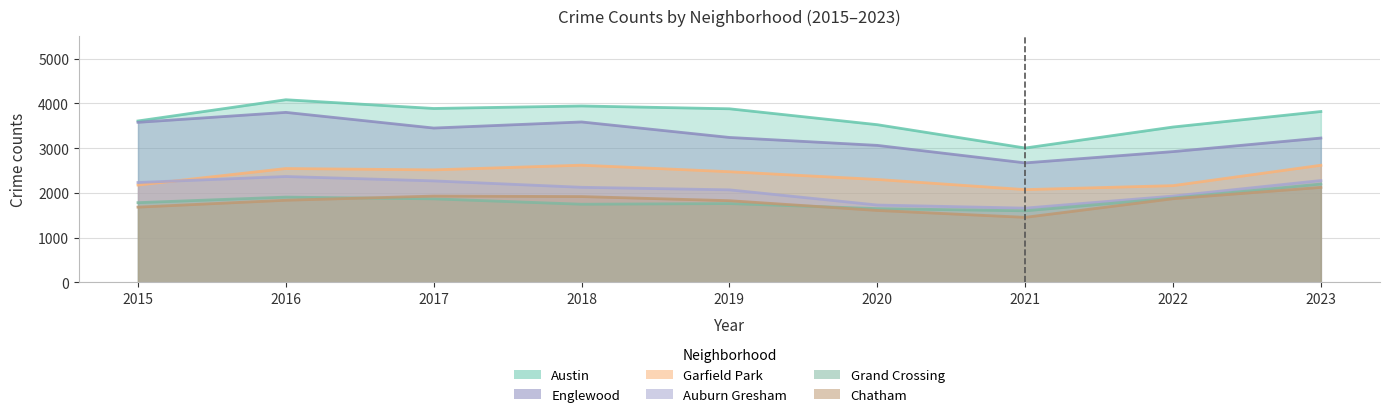

How many lines are shown in the chart?

6